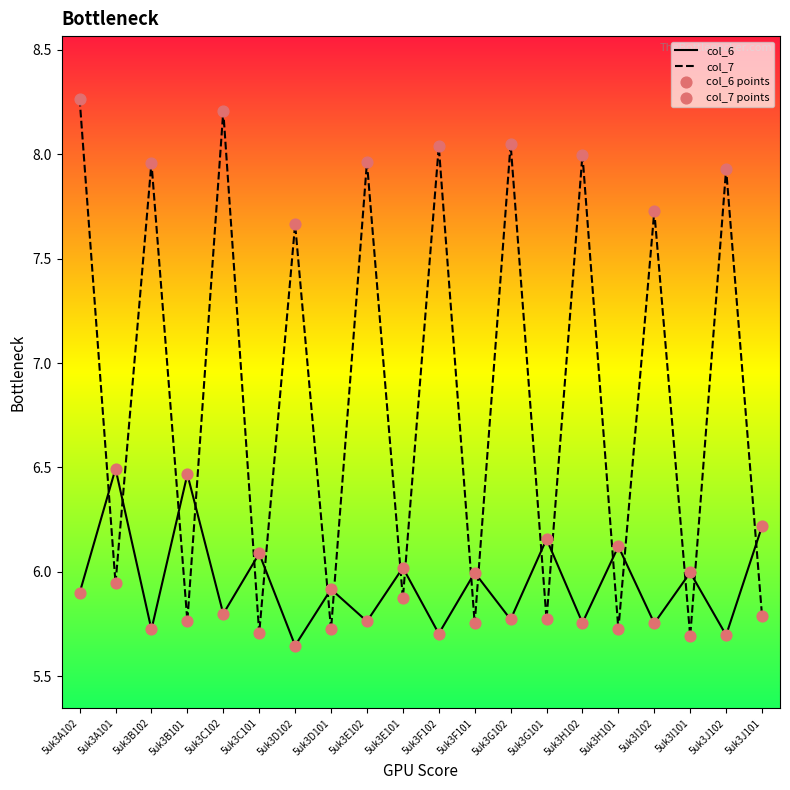

Which series has the widest spread of values?

col_7